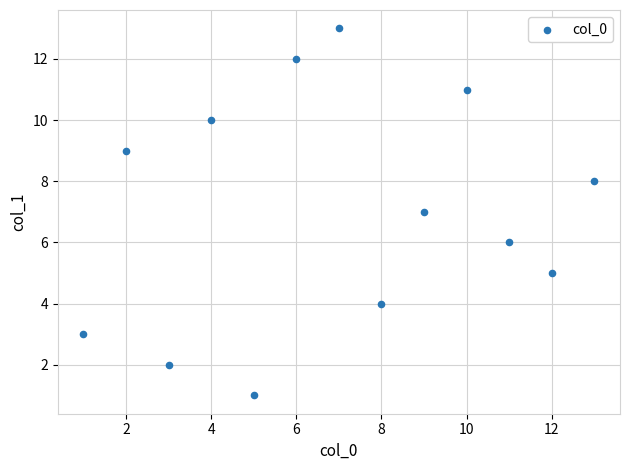

What is the range of Y values (max minus min)?

12